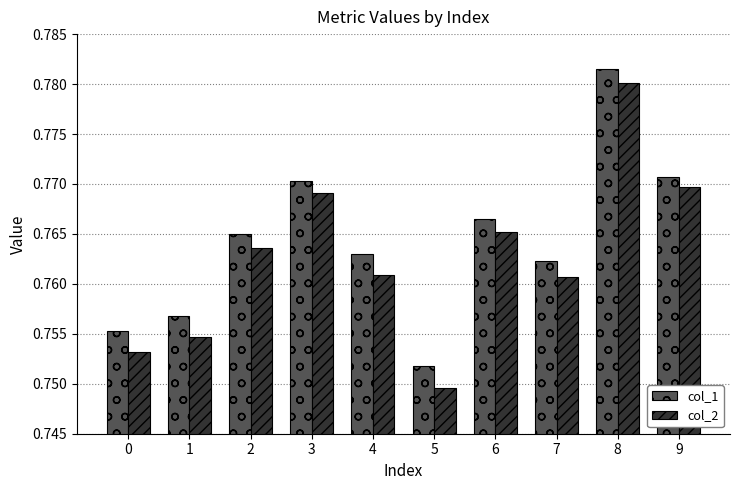

Where is col_1 nearest to the value 0?

5